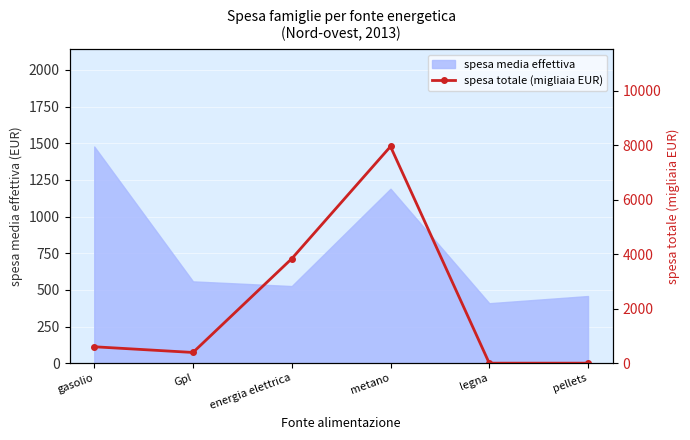

The spesa media effettiva series shows 560 at metano. True or false?

False